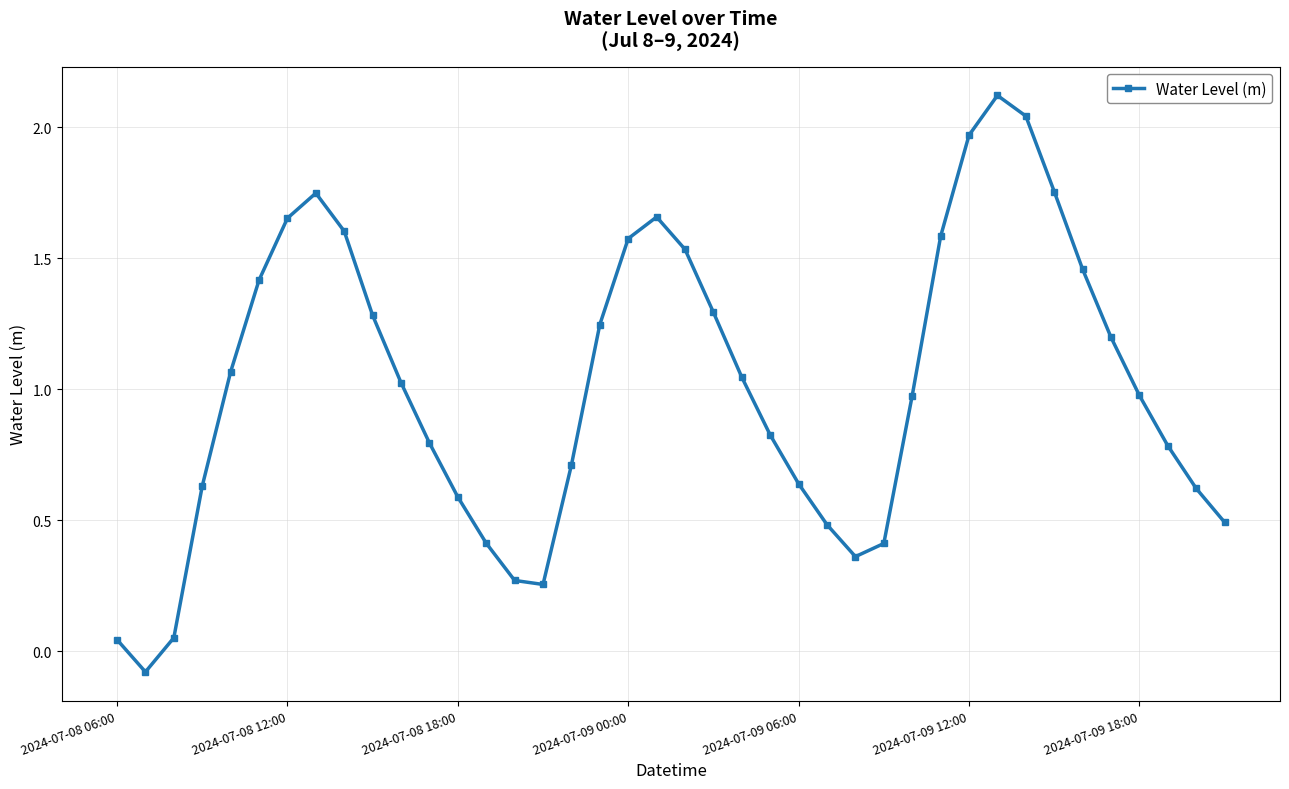

What is the difference between the maximum and minimum values?

2.2